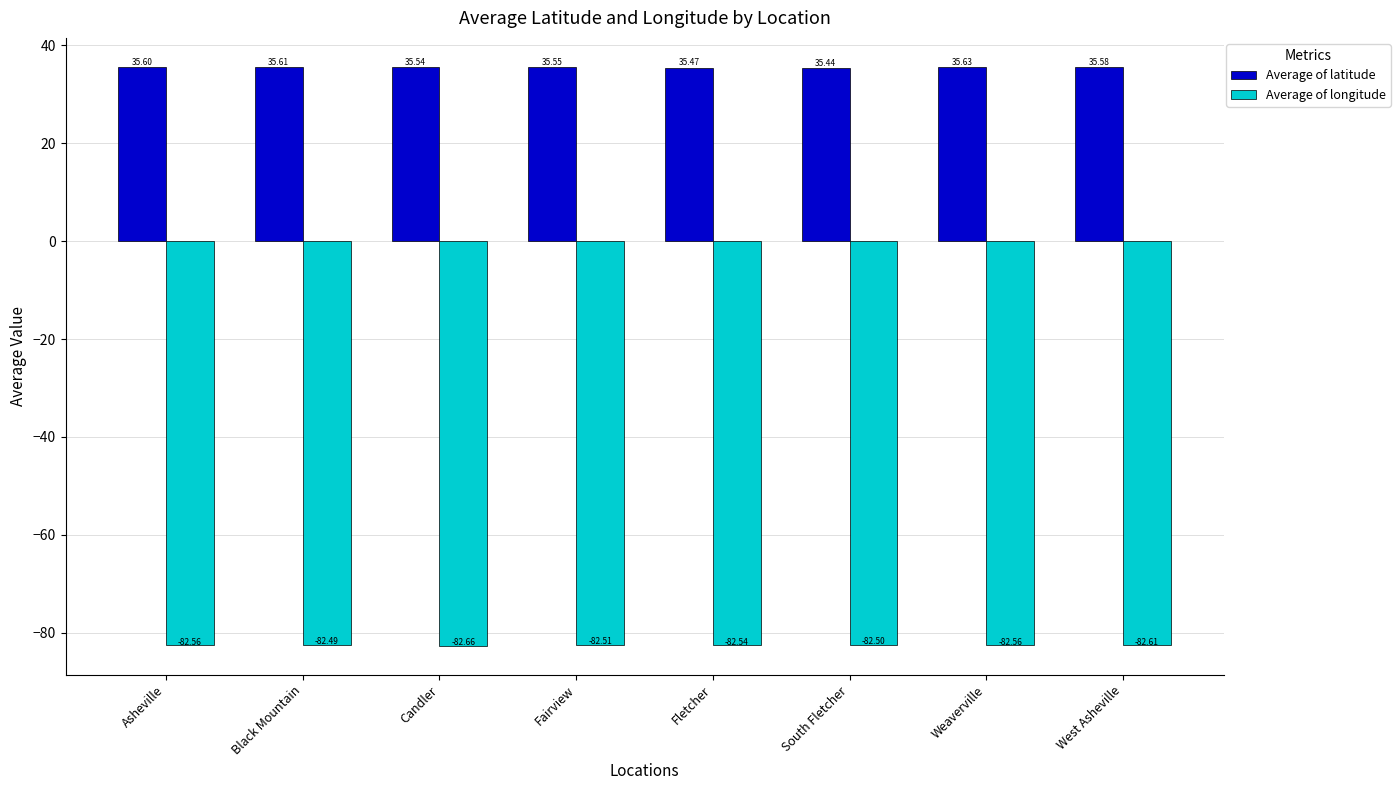

What position from the left is West Asheville?

8